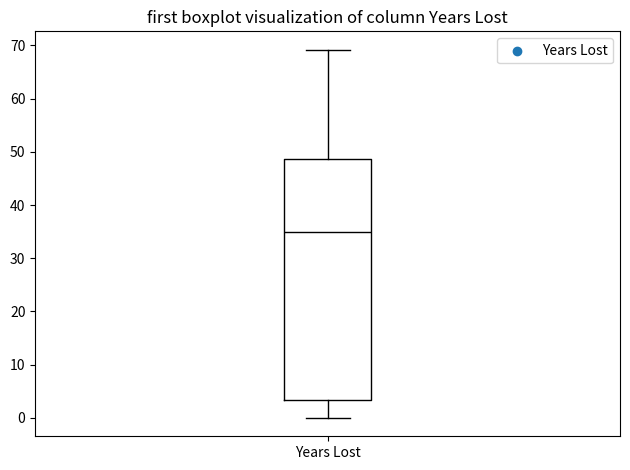

Transcribe this box plot: give where the median line is, the range the box spans, and where the two whiskers end, as read against the y-axis. The values are not printed on the chart, so give them approximately, as read against the axis.

median 35, box 3 to 49, whiskers 0 to 69